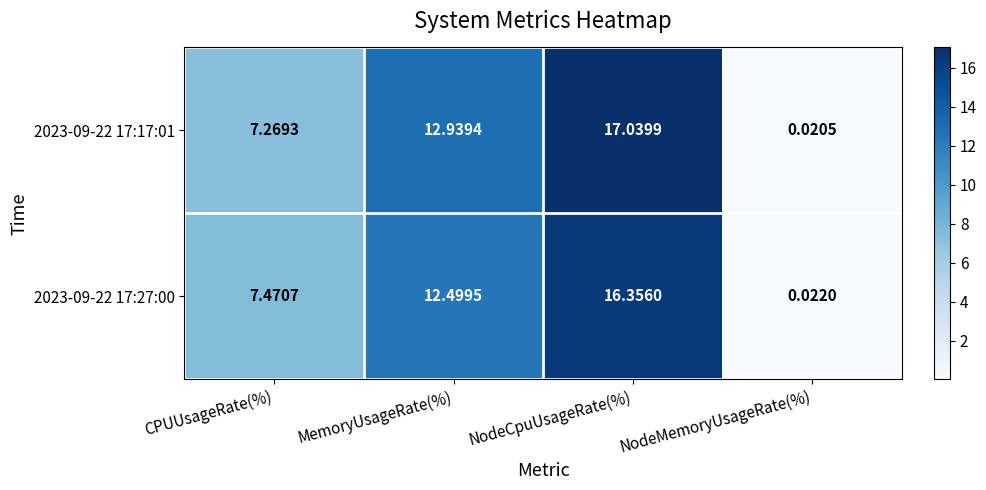

List the series in order of their peak value, highest first.

2023-09-22 17:17:01, 2023-09-22 17:27:00